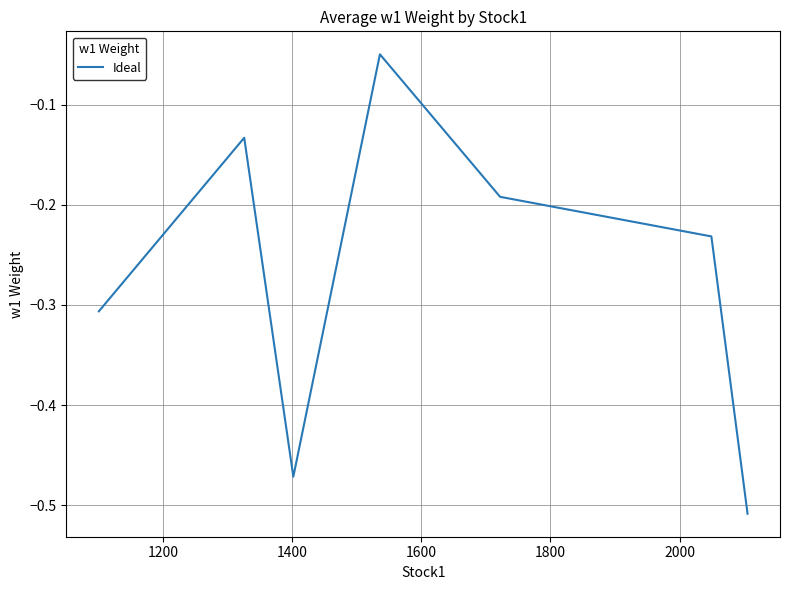

What is the sum of all values?

-1.9